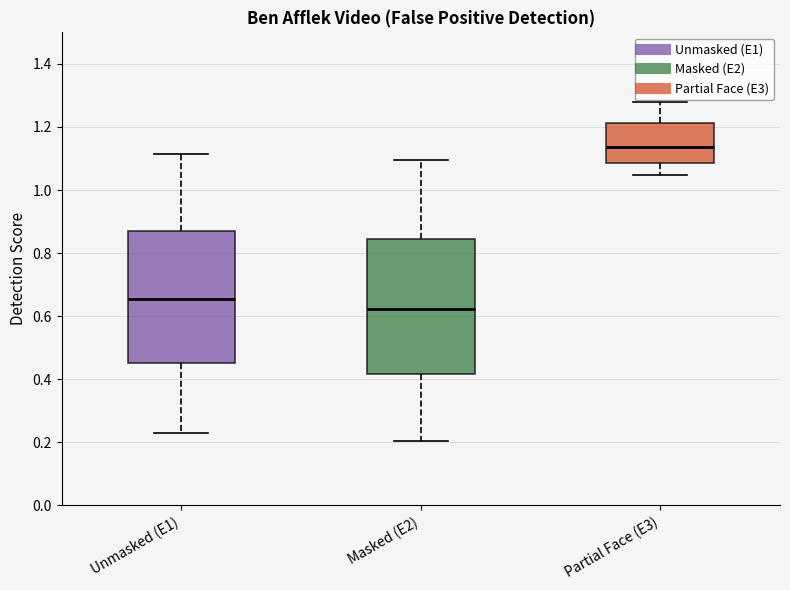

Which box's median line is the lowest?

Masked (E2)